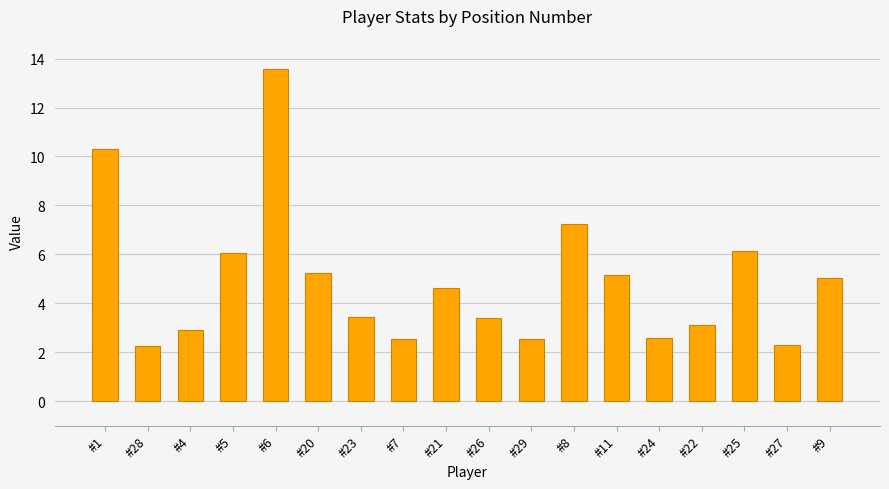

What is the label of the 16th bar from the right?

#4